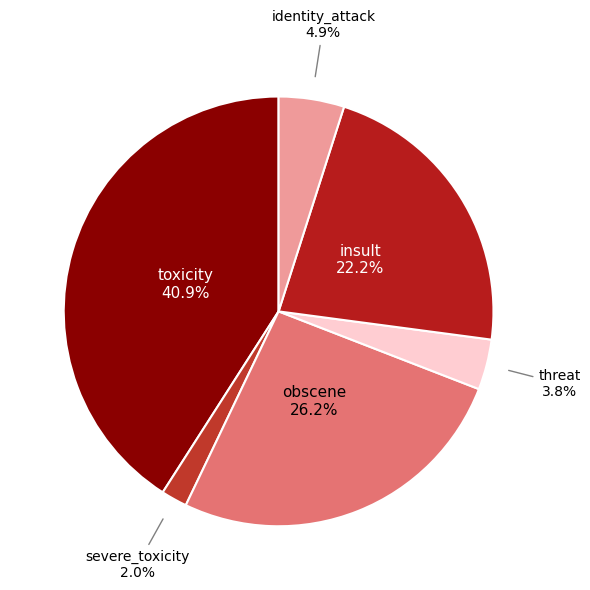

To the nearest percent, what is the difference between the largest and smallest slice percentages?

39%